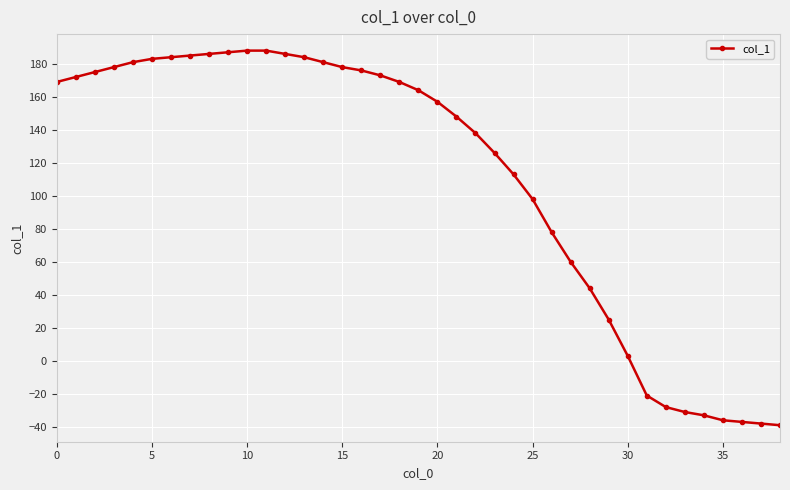

What is the greatest value displayed?

188